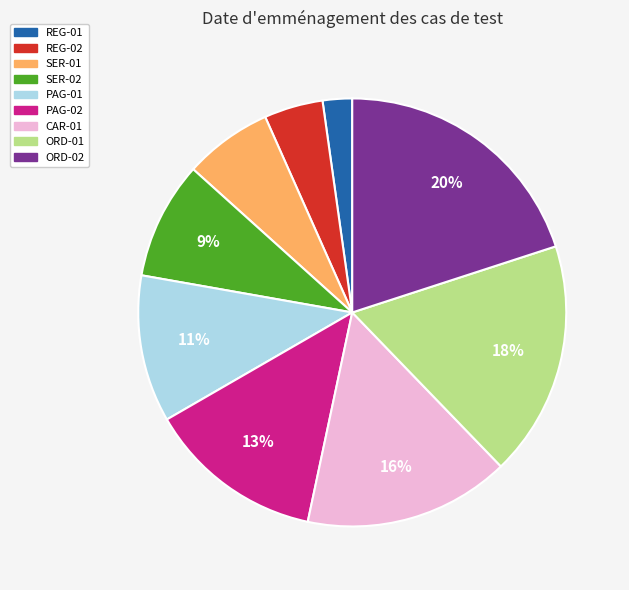

To the nearest percent, what percentage of the pie is REG-02?

4%